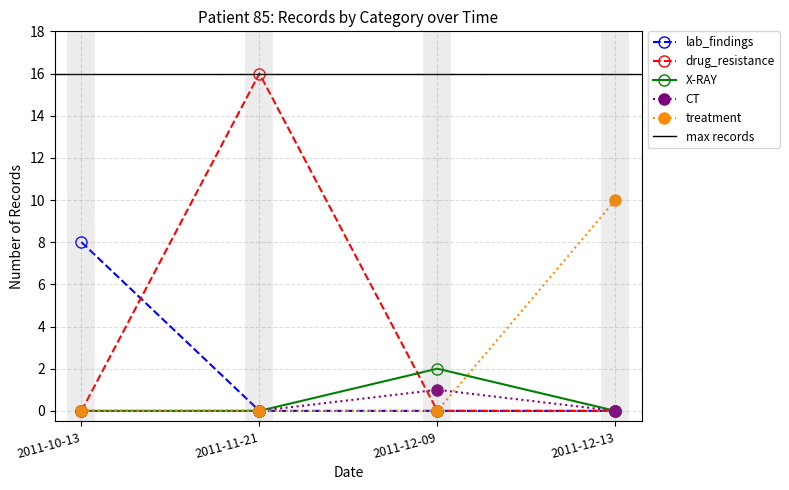

How many categories are shown in the chart?

4